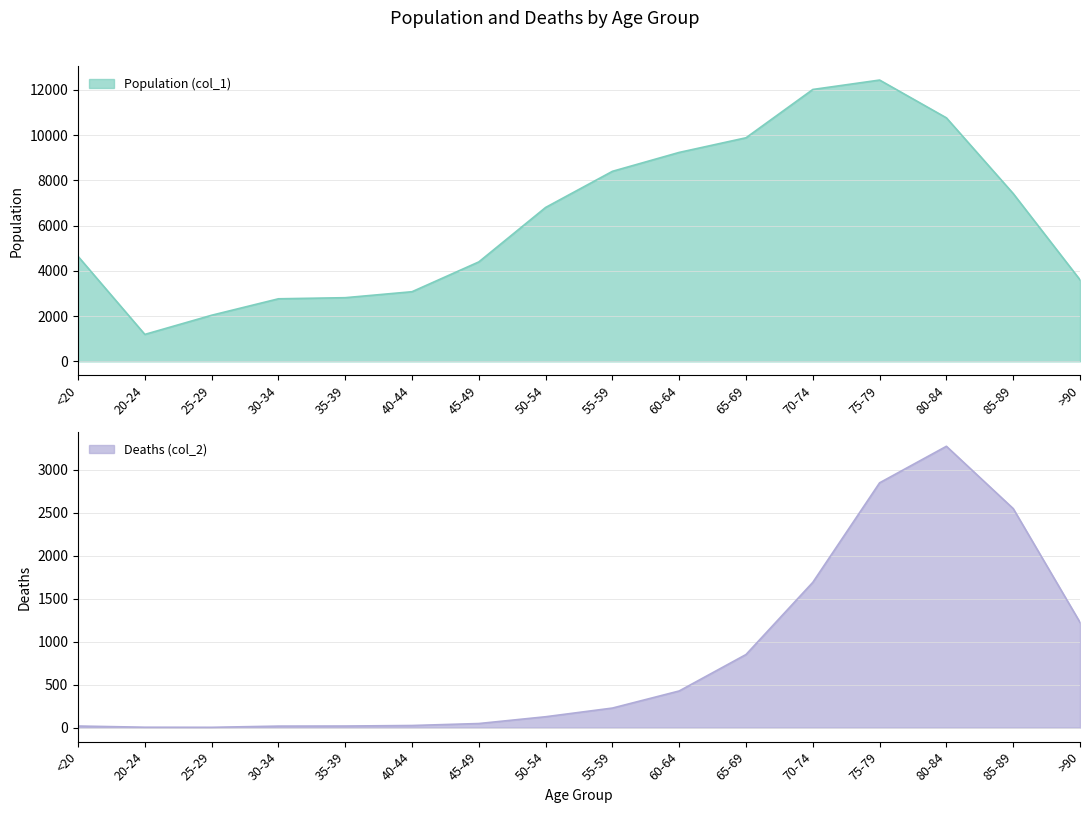

Reading left to right, extract all data points from this chart.

Population (col_1): 4641	1191	2038	2765	2814	3078	4396	6803	8400	9236	9883	12018	12434	10764	7417	3604
Deaths (col_2): 18	4	3	17	18	24	47	126	227	426	850	1690	2848	3273	2548	1224